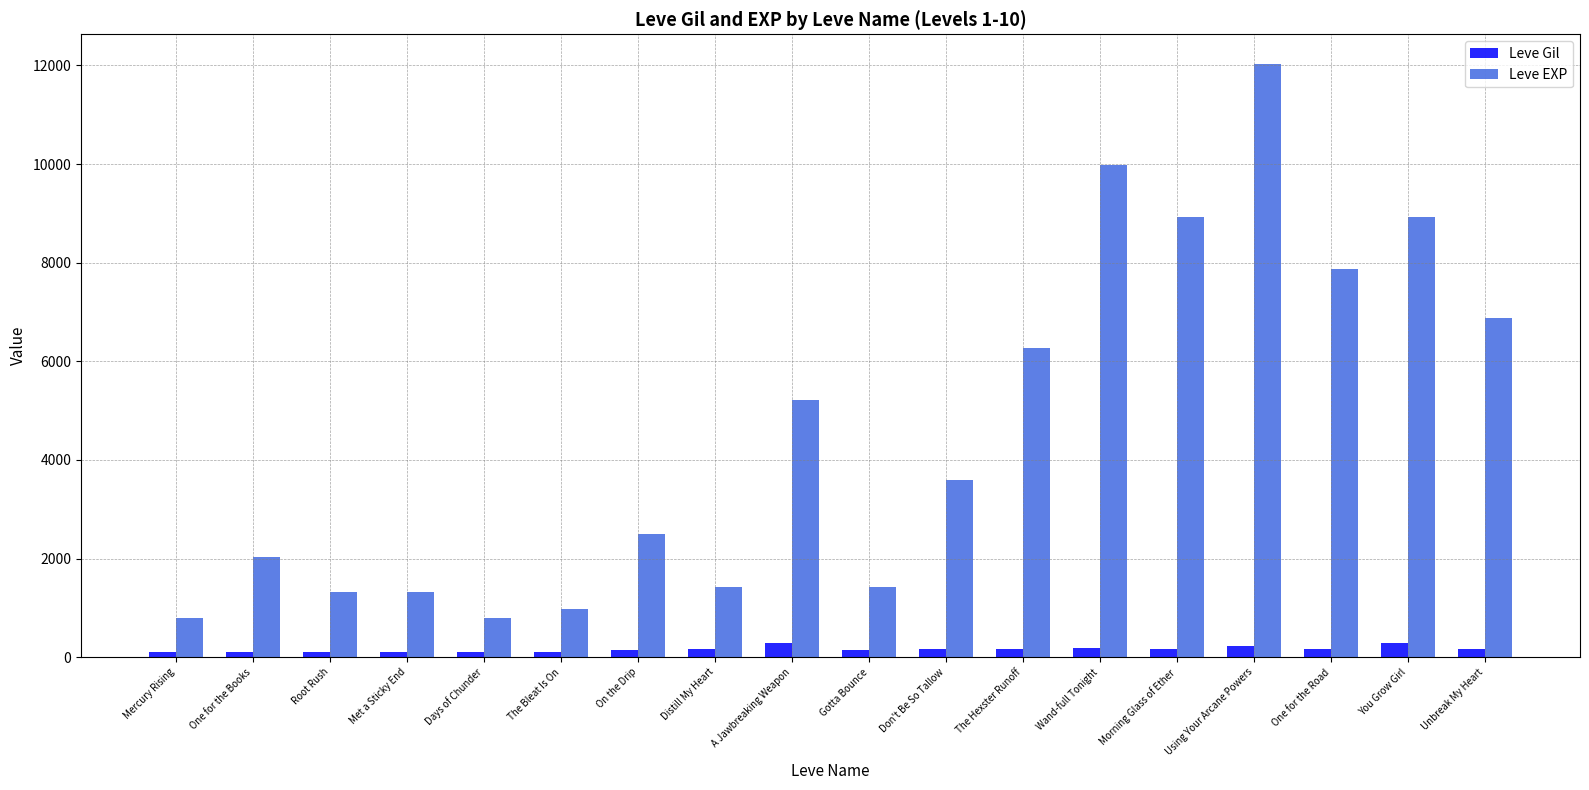

Which label corresponds to the largest value in the chart?

Using Your Arcane Powers